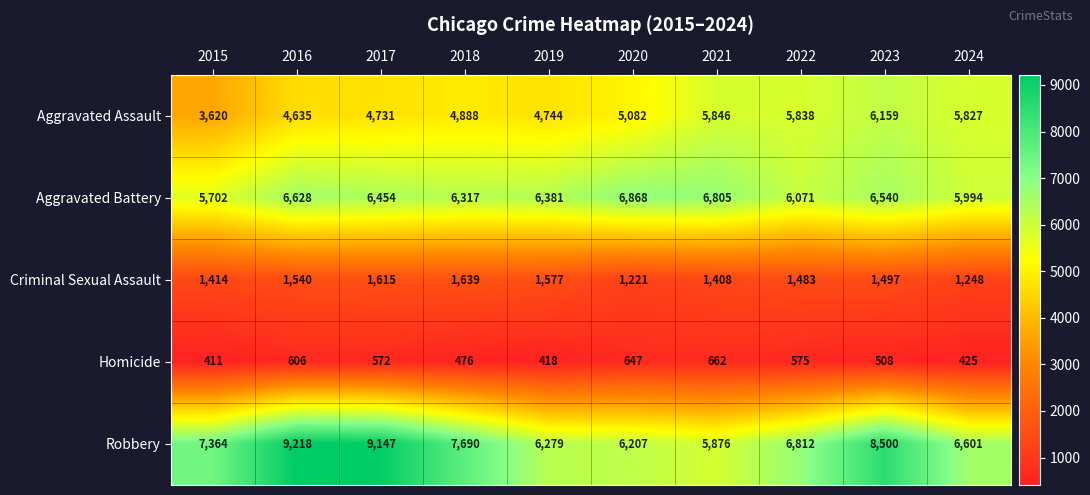

Between 2021 and 2024, which series saw the biggest shift?

Aggravated Battery